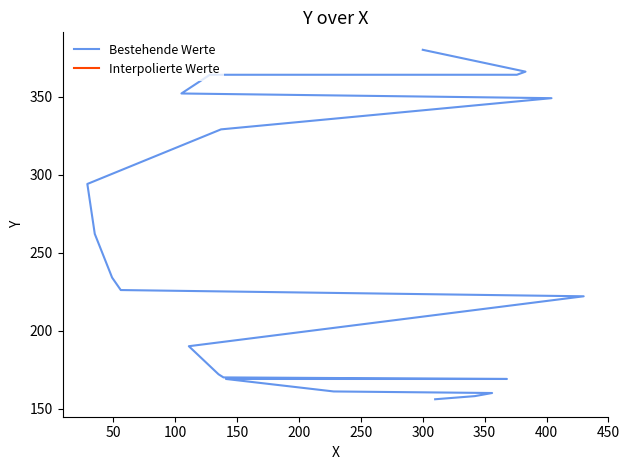

Approximately how many times larger is the value at 0 compared to 21?

0.4